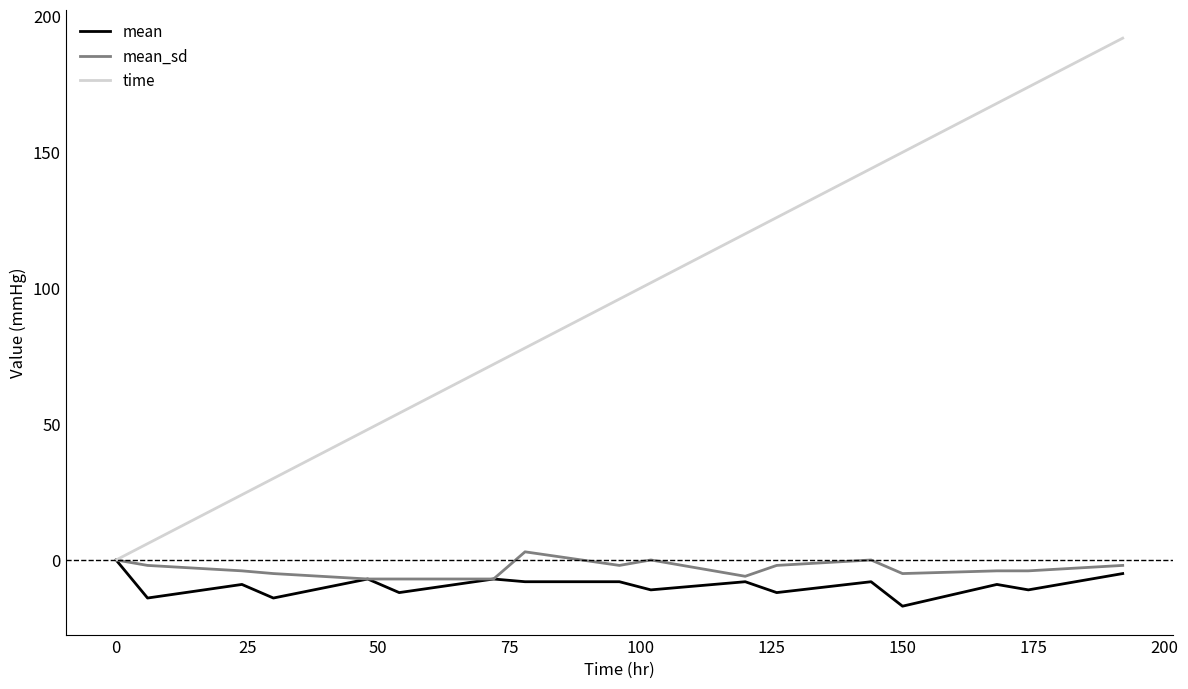

Reading left to right, list all the values displayed in this chart.

mean: 0	-14	-9	-14	-7	-12	-7	-8	-8	-11	-8	-12	-8	-17	-9	-11	-5
mean_sd: 0	-2	-4	-5	-7	-7	-7	3	-2	0	-6	-2	0	-5	-4	-4	-2
time: 0	6	24	30	48	54	72	78	96	102	120	126	144	150	168	174	192